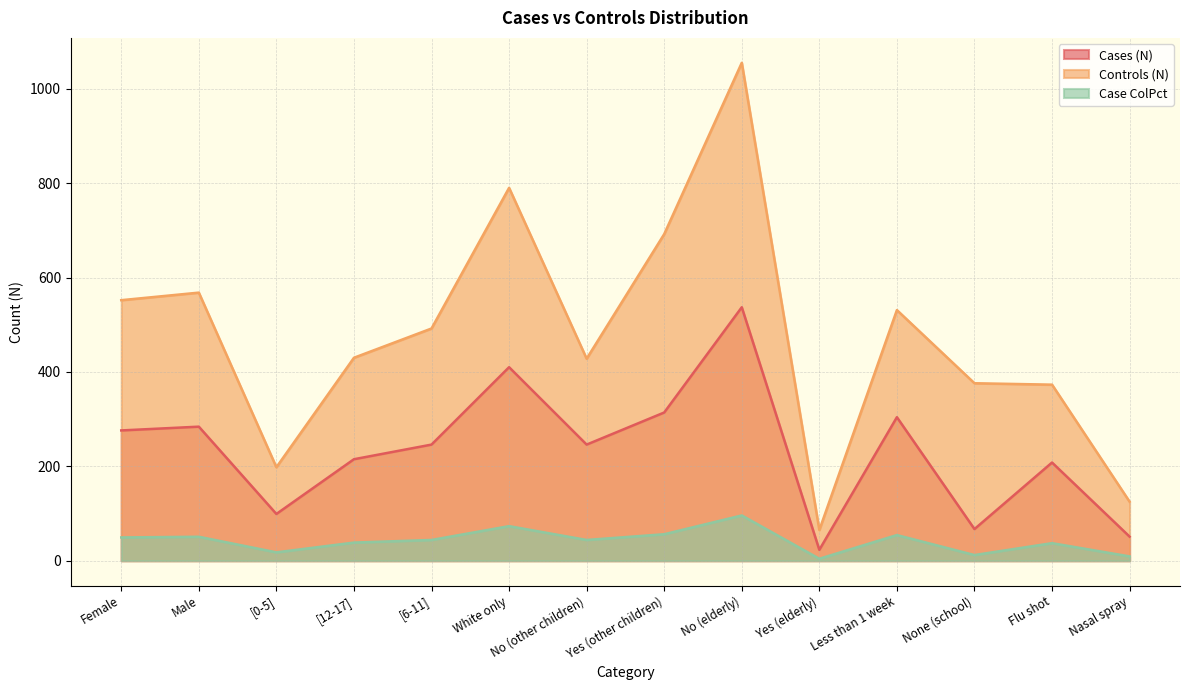

What is the minimum value shown in the chart?

4.1